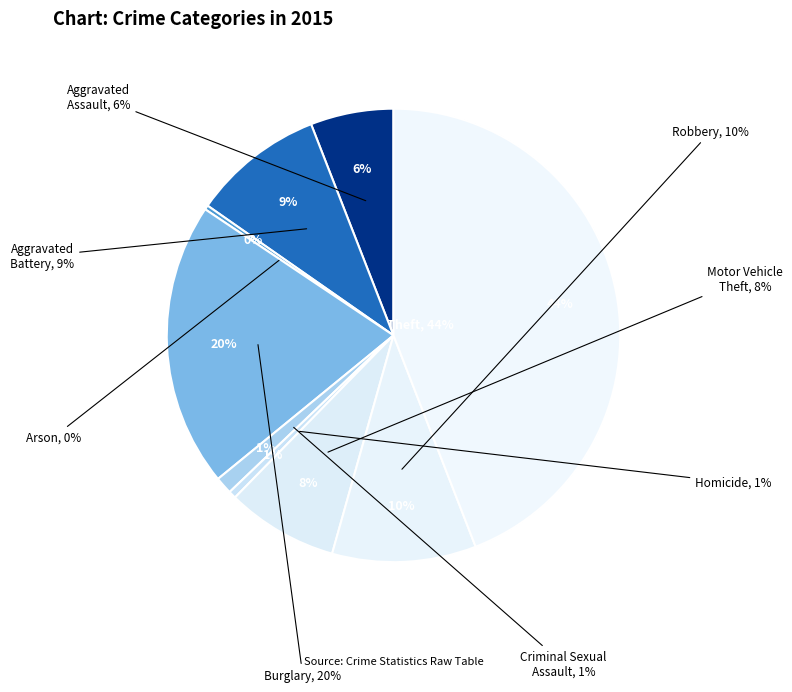

Which slice is the smallest?

Arson